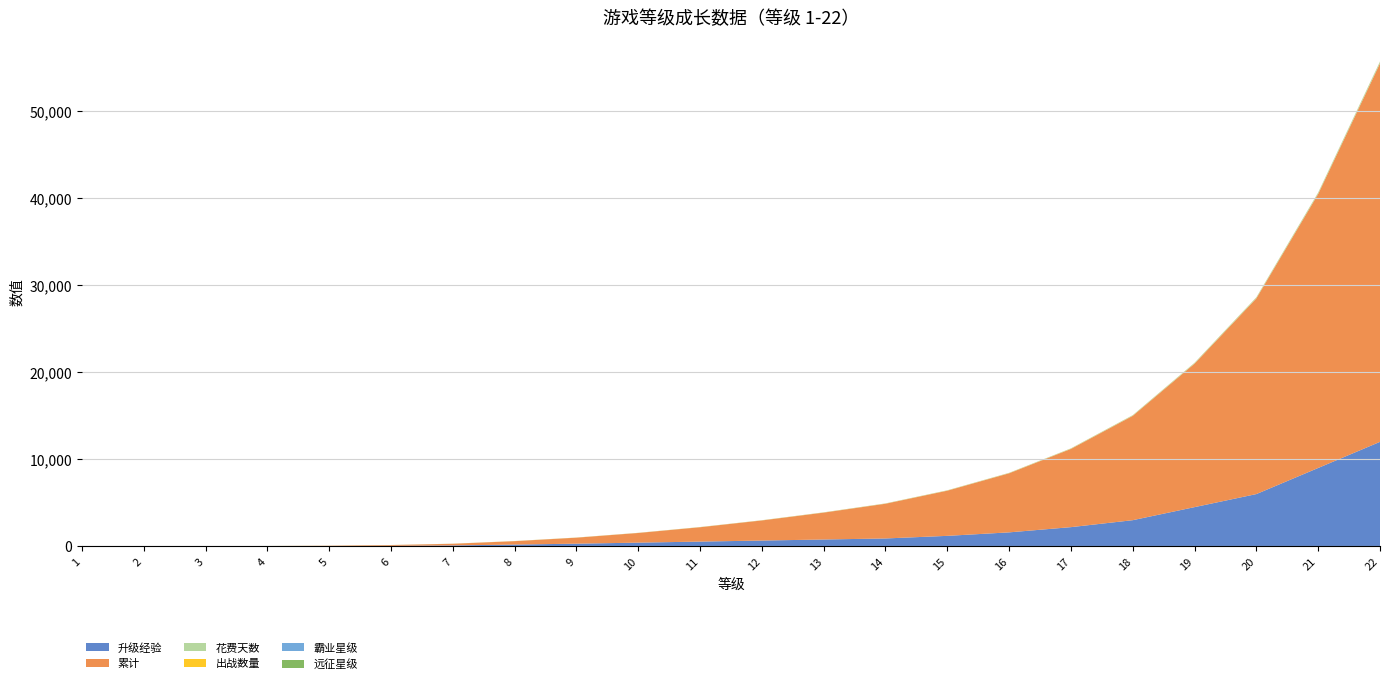

Reading right to left, what are all the values shown in this chart?

升级经验: 12000.0	9000.0	6000.0	4500.0	3000.0	2200.0	1600.0	1200.0	900.0	780.0	660.0	540.0	420.0	300.0	200.0	100.0	50.0	20.0	10.0	6.0	3.0	0.0
累计: 43489.0	31489.0	22489.0	16489.0	11989.0	8989.0	6789.0	5189.0	3989.0	3089.0	2309.0	1649.0	1109.0	689.0	389.0	189.0	89.0	39.0	19.0	9.0	3.0	0.0
花费天数: 177.5	128.5	91.8	67.3	48.9	36.7	27.7	21.2	16.3	12.6	9.4	6.7	4.5	2.8	1.6	0.8	0.4	0.2	0.1	0.0	0.0	0.0
出战数量: 21.0	21.0	21.0	20.0	19.0	18.0	17.0	16.0	15.0	14.0	13.0	12.0	11.0	10.0	9.0	8.0	7.0	6.0	5.0	4.0	3.0	2.0
霸业星级: 6.0	6.0	5.0	5.0	5.0	4.0	4.0	4.0	4.0	3.0	3.0	3.0	3.0	2.0	2.0	2.0	2.0	1.0	1.0	1.0	1.0	1.0
远征星级: 5.0	5.0	4.0	4.0	4.0	4.0	3.0	3.0	3.0	3.0	2.0	2.0	2.0	2.0	2.0	1.0	1.0	1.0	1.0	1.0	1.0	1.0